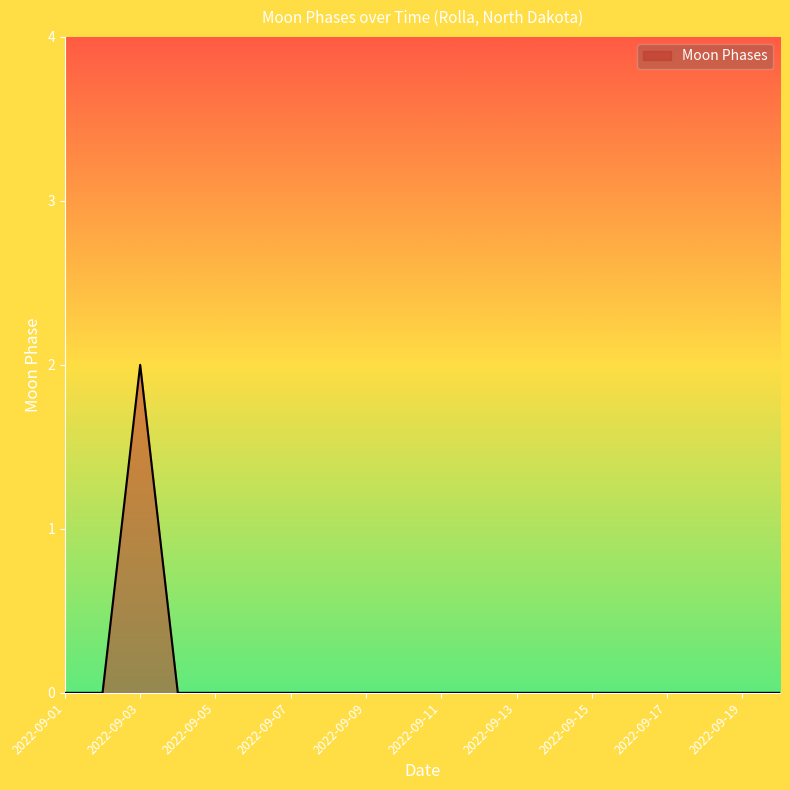

Reading left to right, extract all data points from this chart.

0	0	2	0	0	0	0	0	0	0	0	0	0	0	0	0	0	0	0	0